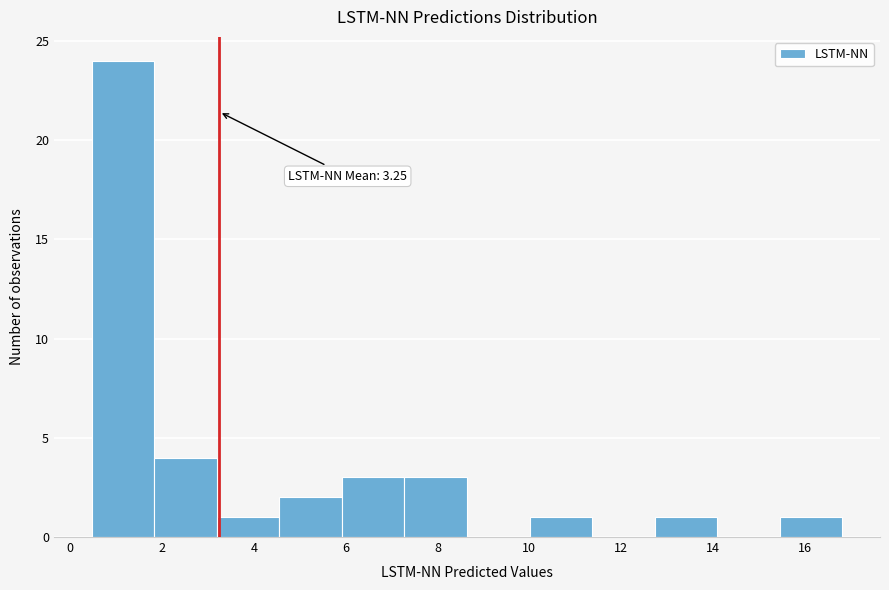

Which range on the x-axis has the tallest bar?

0.4 to 1.8